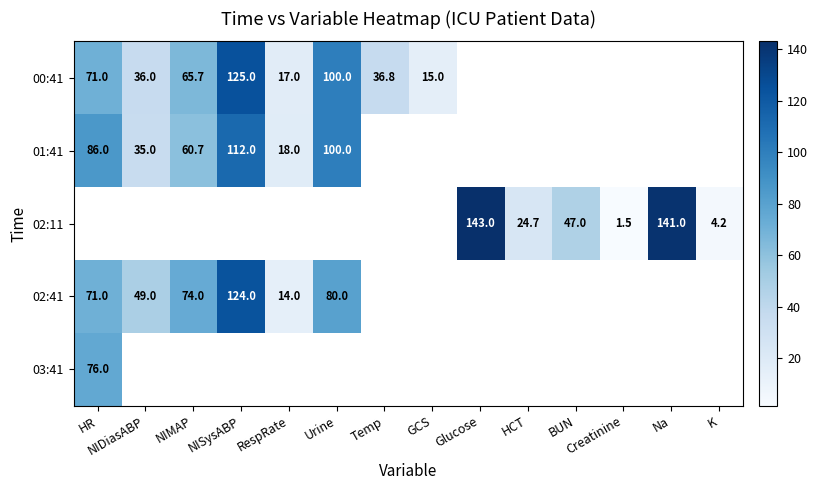

True or false: 00:41 has a value of 102.8 at NIMAP.

False